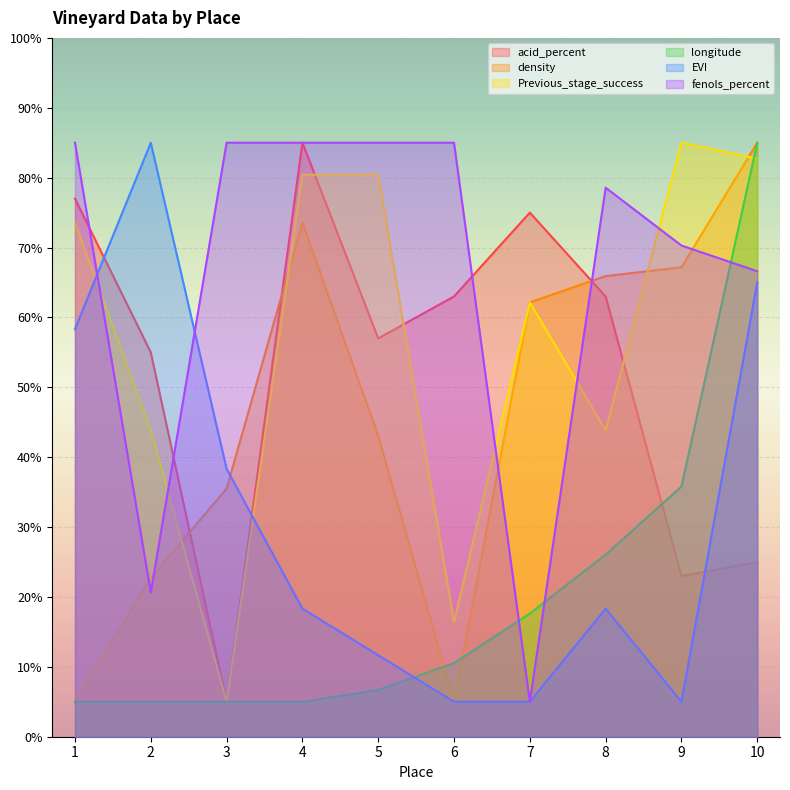

How many series are shown in this chart?

6